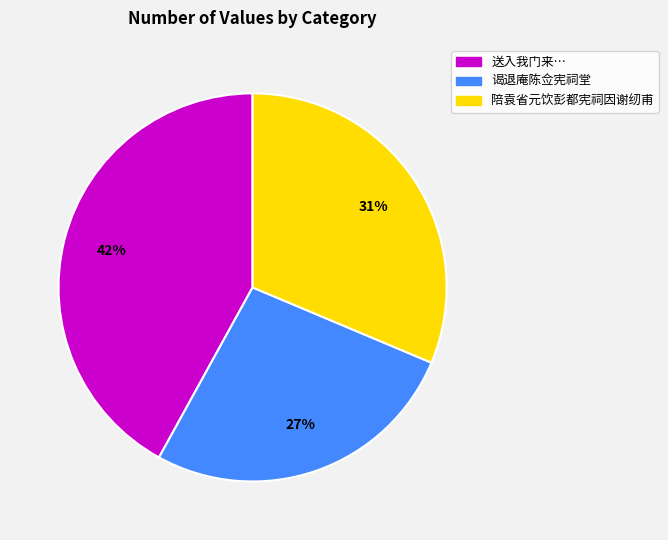

Do 送入我门来… and 陪袁省元饮彭都宪祠因谢纫甫 together represent more than half of the pie?

Yes